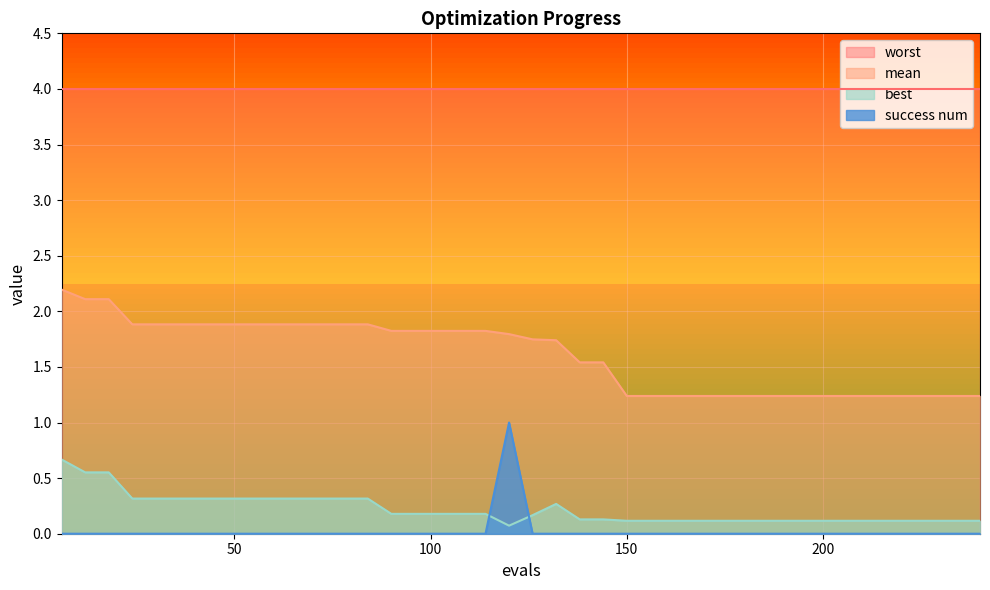

What are all the series names shown in the legend?

worst, mean, best, success num